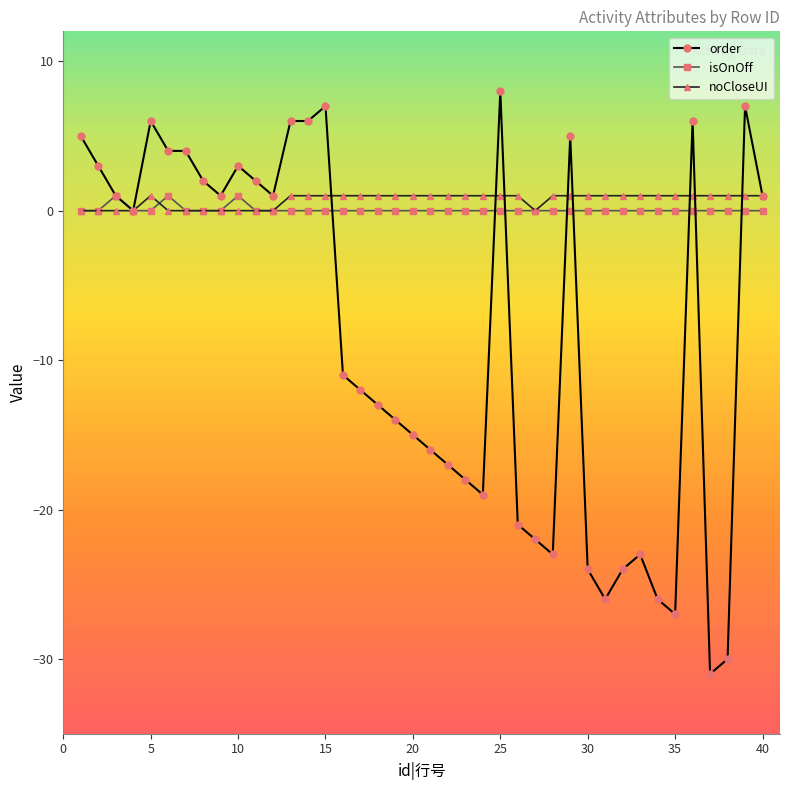

Which series has the widest spread of values?

order